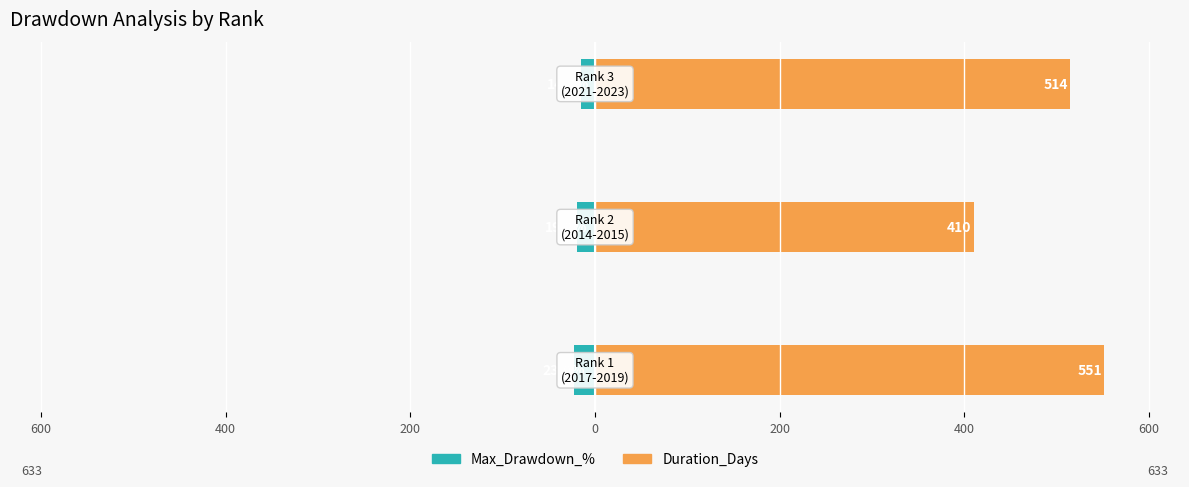

Are the bars horizontal?

Yes